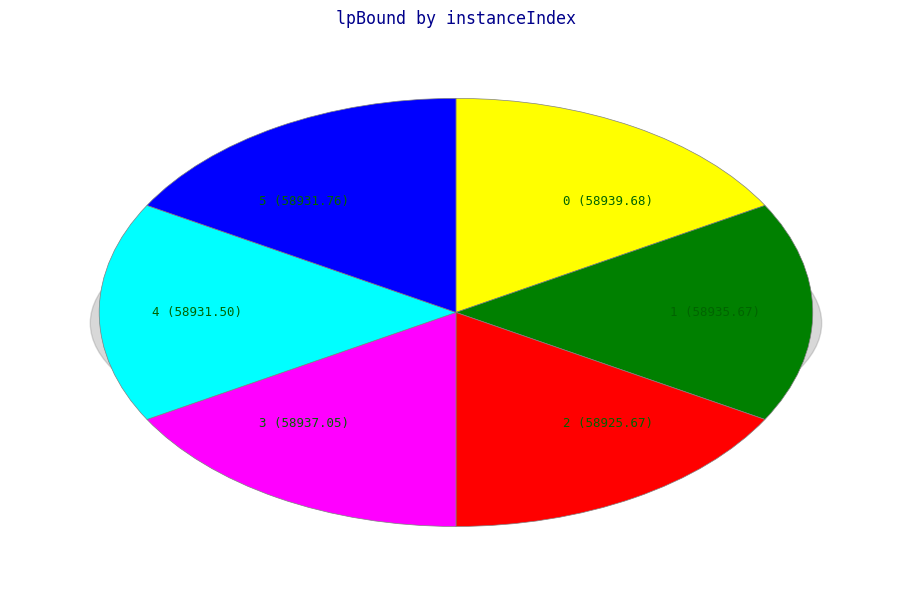

Count the number of slices in the pie.

6